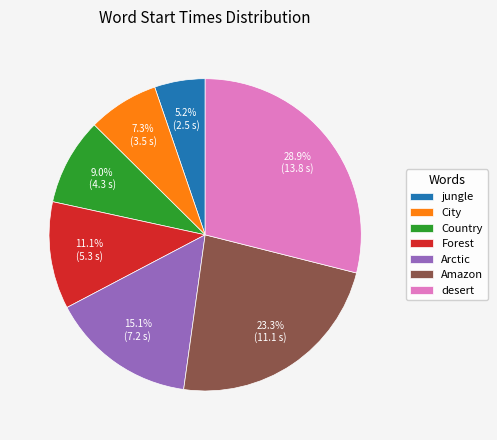

True or false: Country accounts for 9% of the total.

True